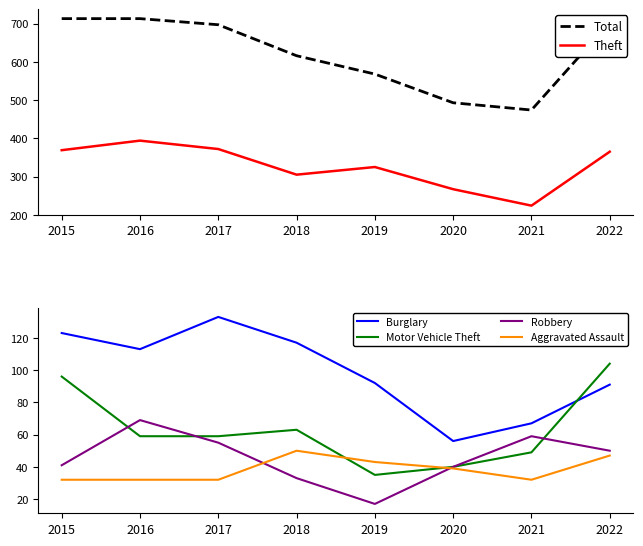

True or false: Aggravated Assault and Burglary cross at least once.

False